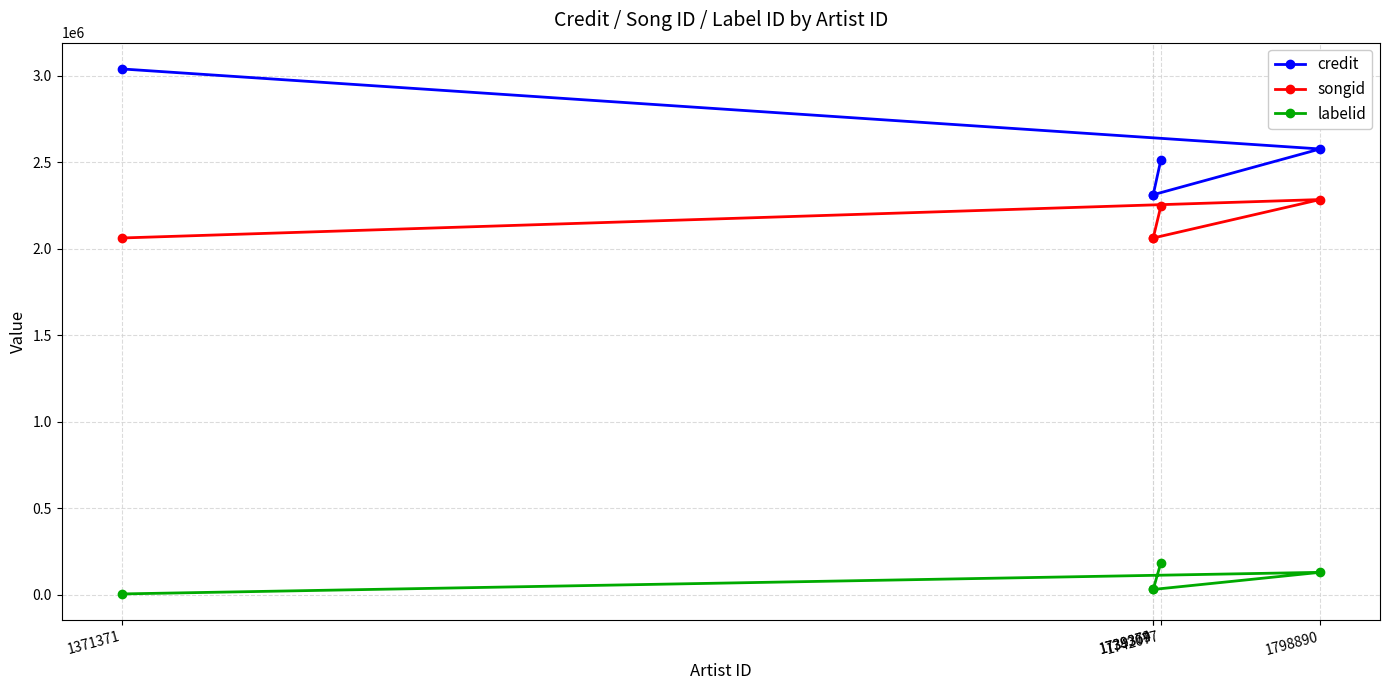

Where does the labelid series first go above 29266?

1742077